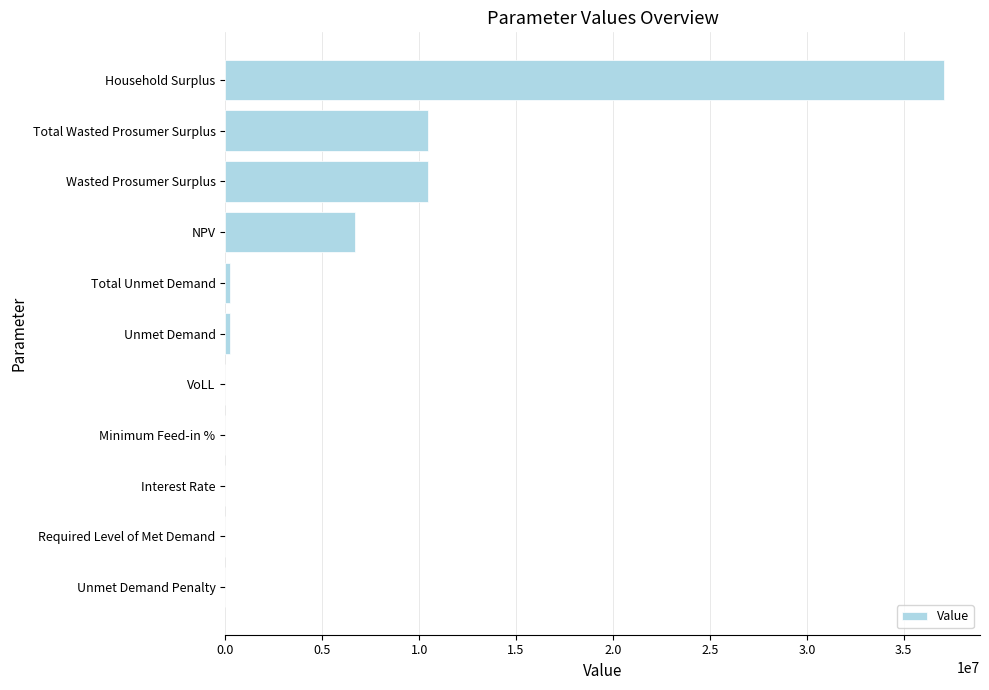

What is the change in value from Required Level of Met Demand to Household Surplus?

+37076961.0